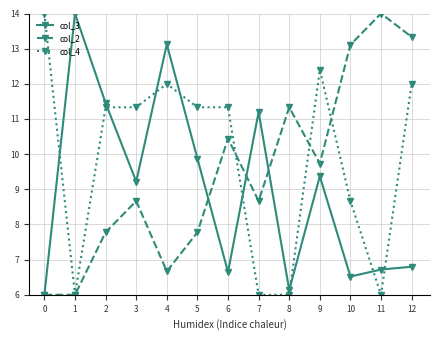

List the series in order of their overall mean, lowest first.

col_3, col_2, col_4